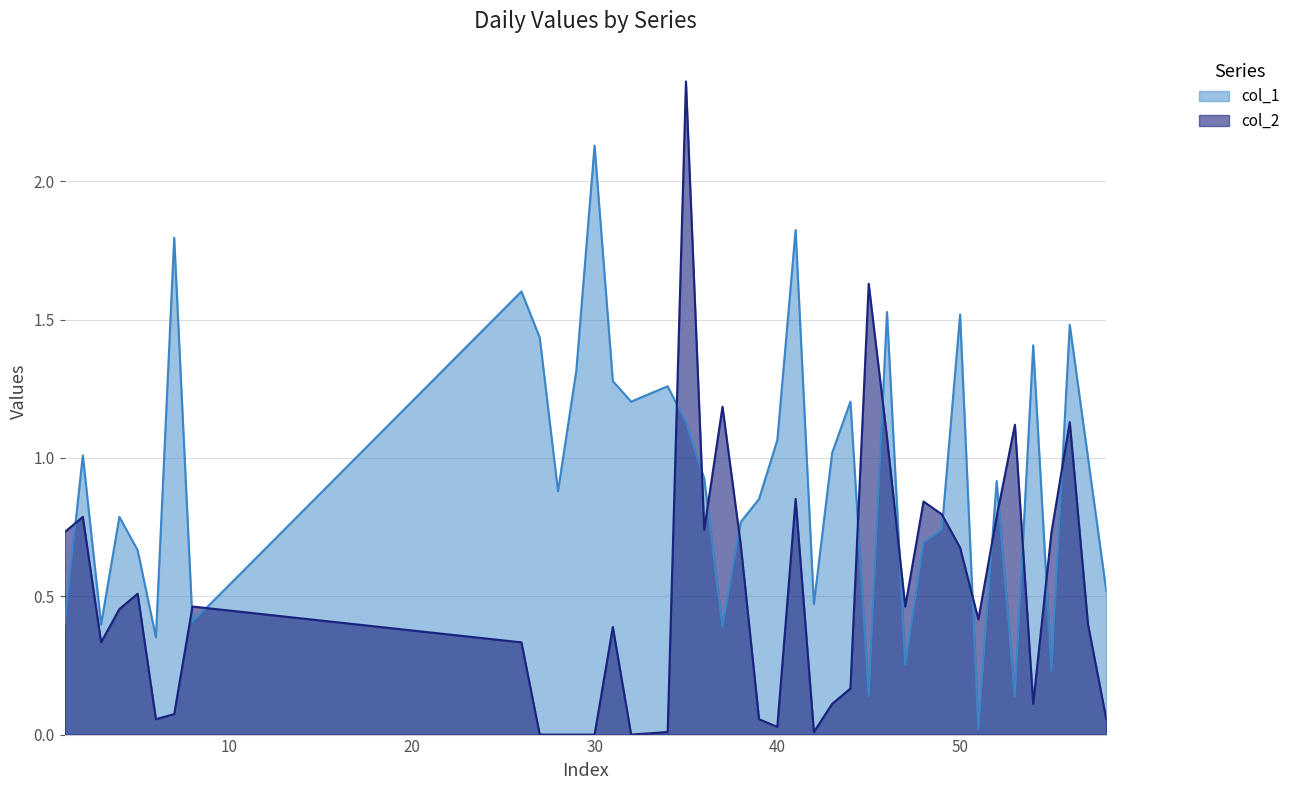

How many interior local valleys does the col_1 series have?

12